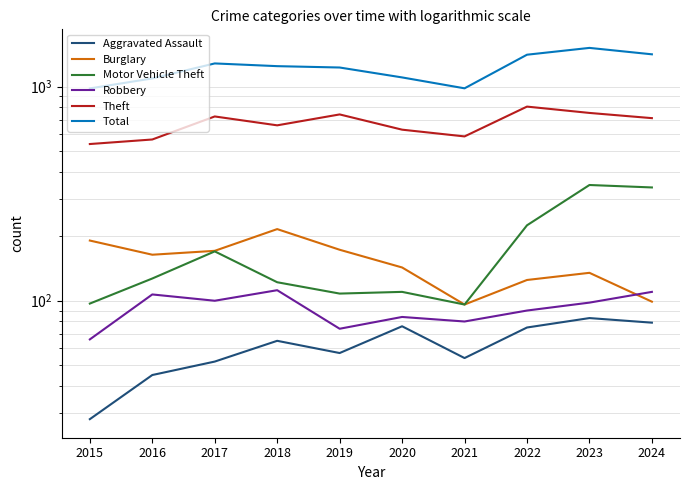

Between 2023 and 2019, which is larger?

2023